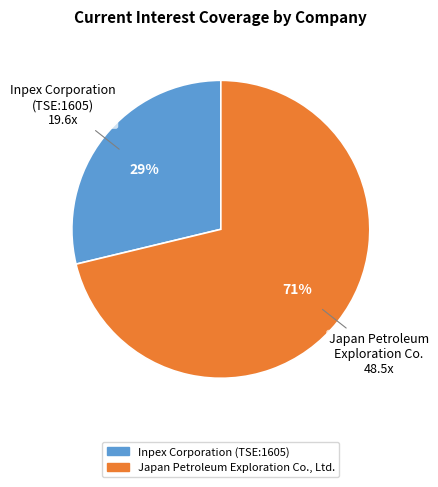

Between Japan Petroleum Exploration Co., Ltd. and Inpex Corporation (TSE:1605), which is larger?

Japan Petroleum Exploration Co., Ltd.